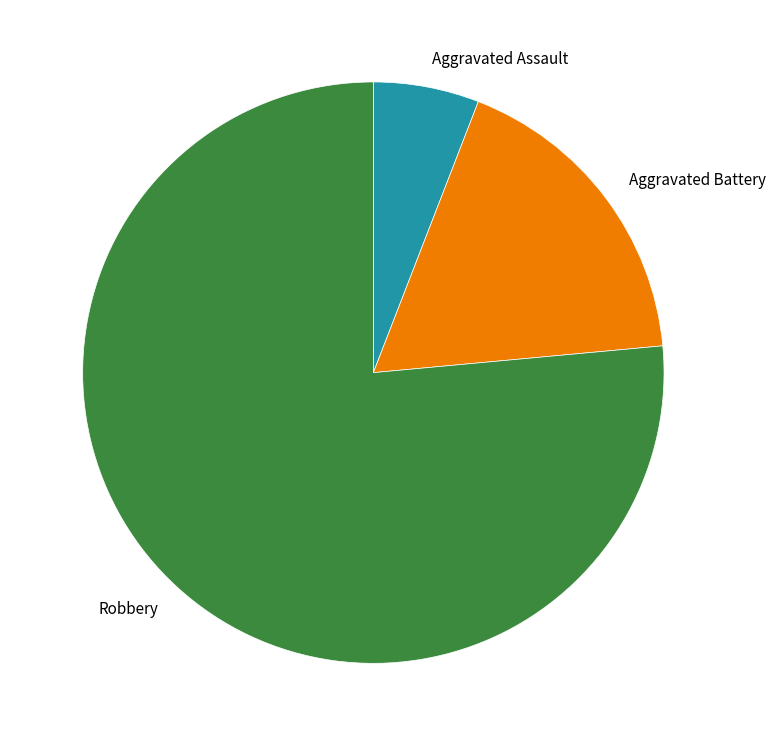

Which has a higher value, Aggravated Battery or Robbery?

Robbery